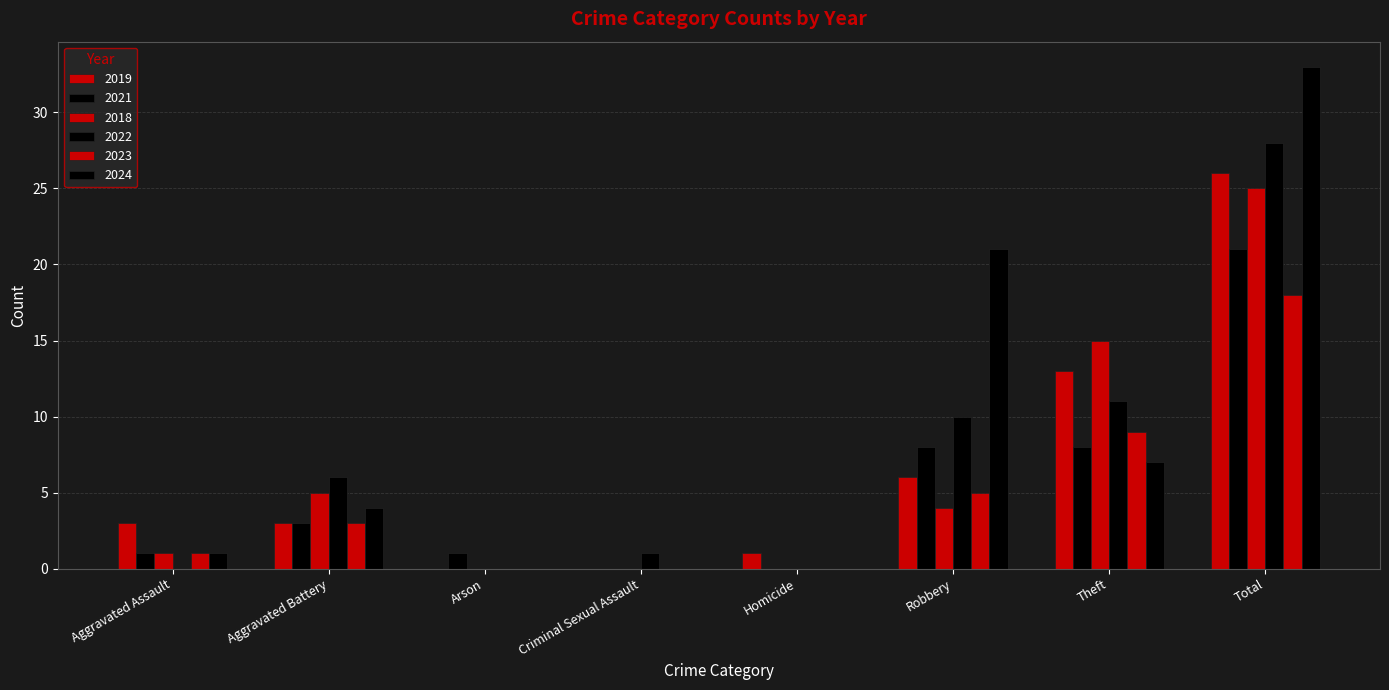

Is the value of 2024 at Arson greater than the value of 2021 at Arson?

No